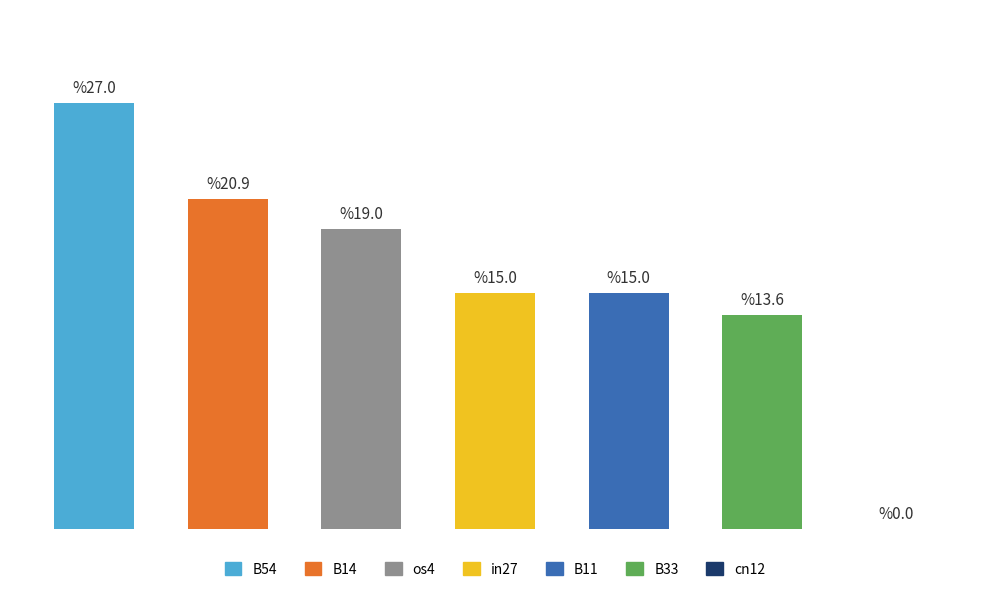

What is the label of the 2nd bar from the left?

B14